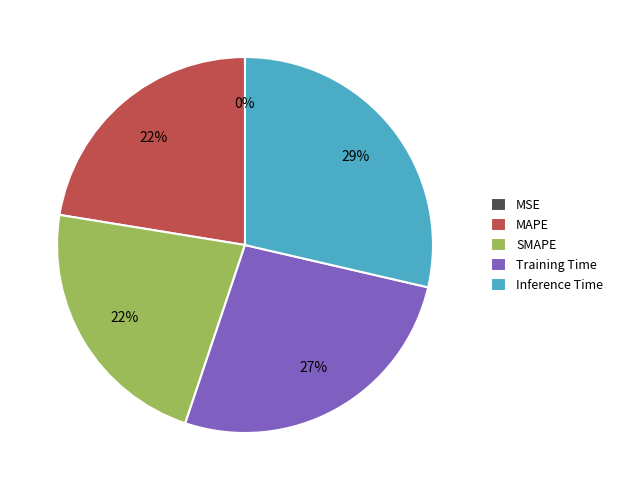

What percentage is the Inference Time slice, to the nearest percent?

29%